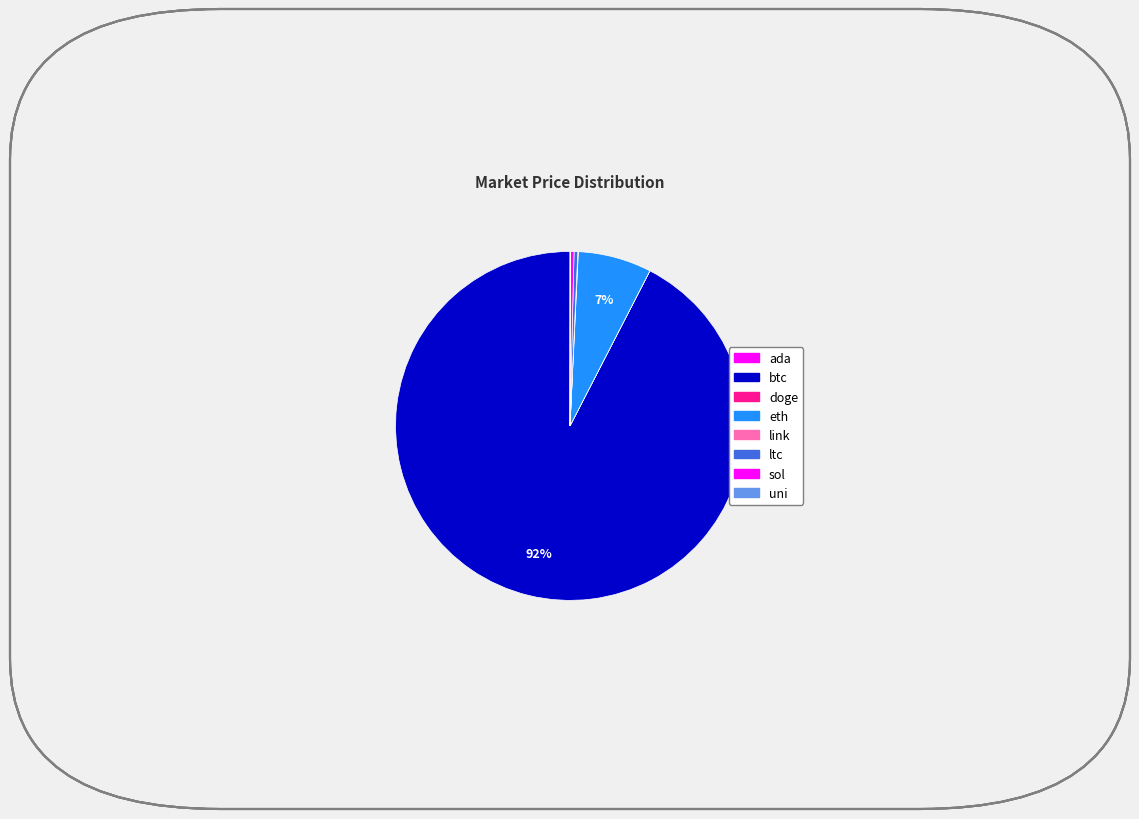

Between uni and ada, which is larger?

uni